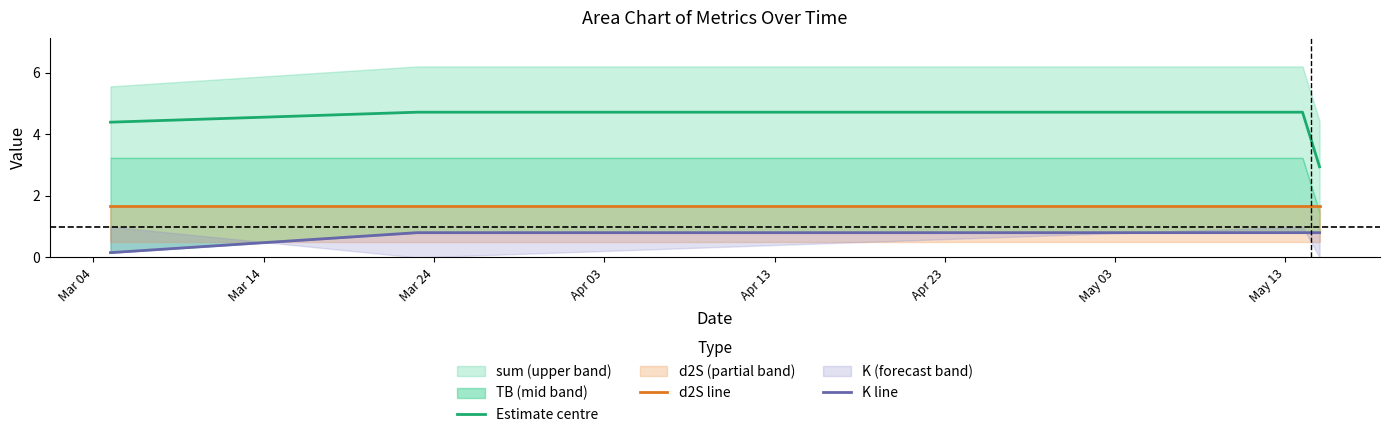

True or false: Estimate centre and K line intersect in this chart.

False